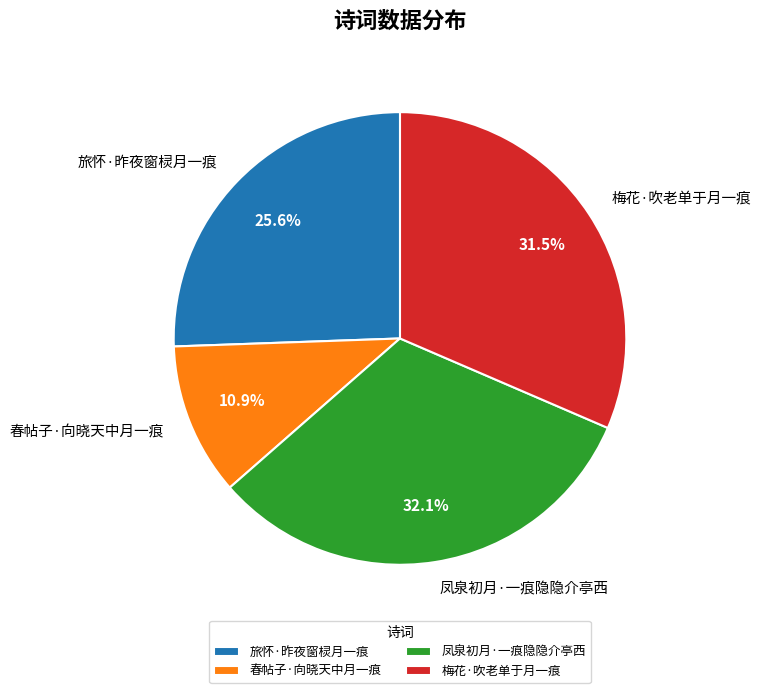

How many slices are in this pie chart?

4